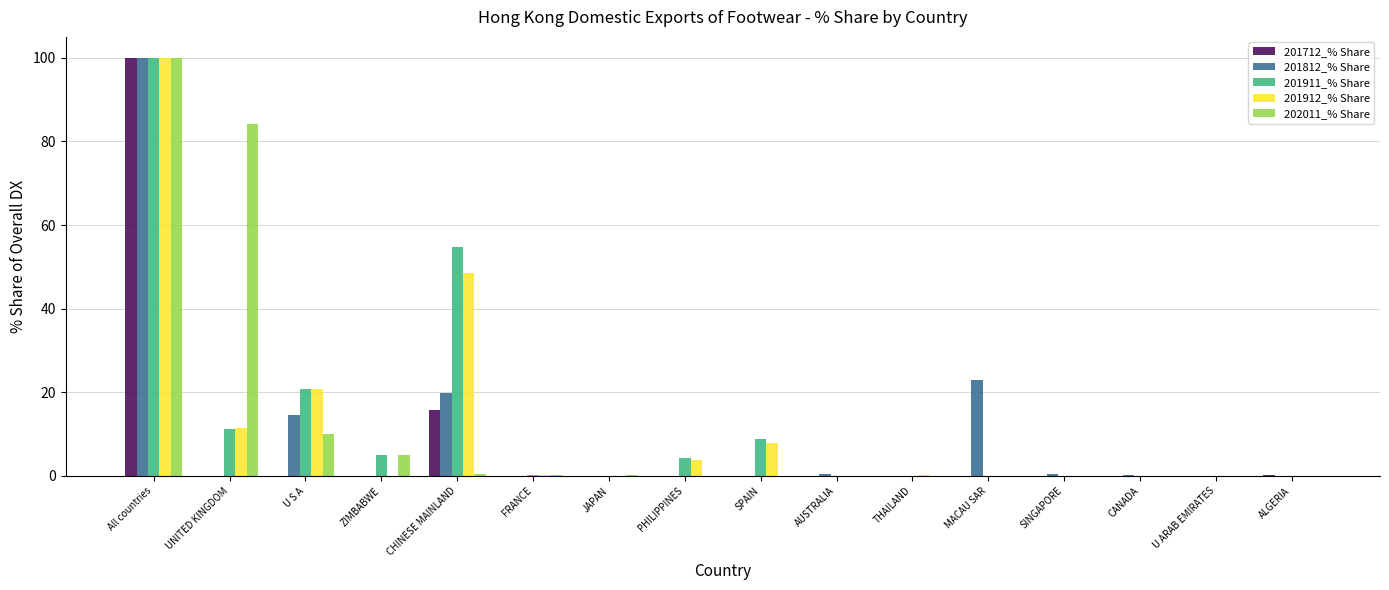

What is the greatest value displayed?

100.0